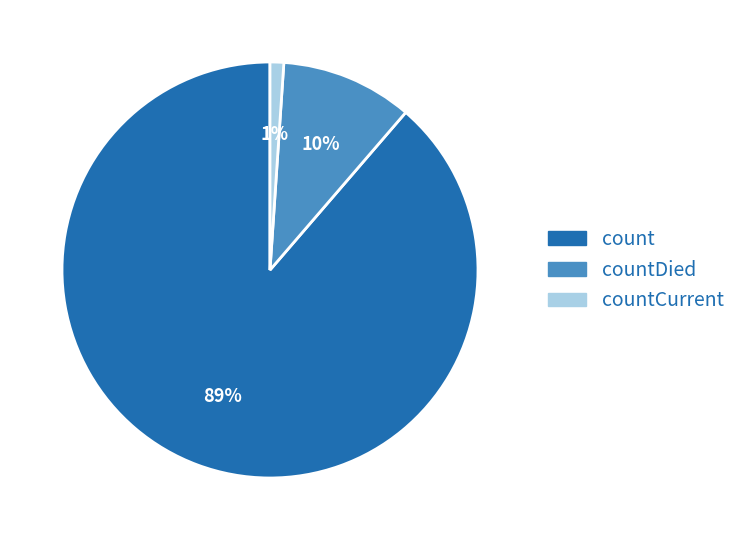

Does any single category account for the majority?

Yes